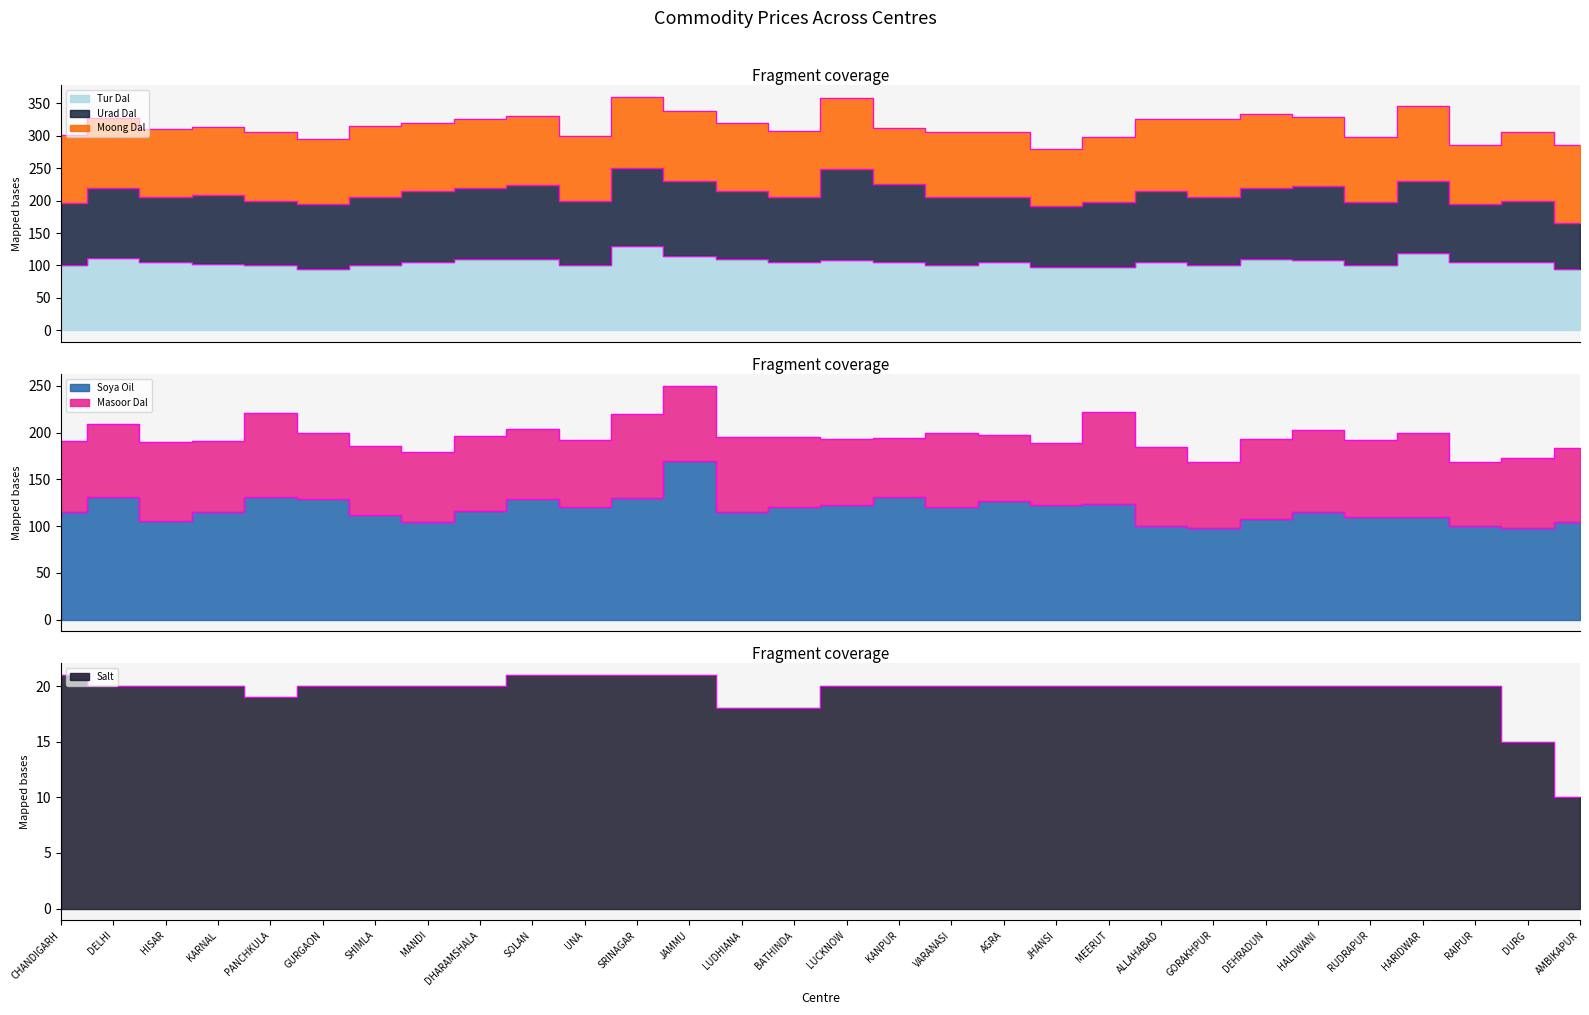

What position from the left is DHARAMSHALA?

9